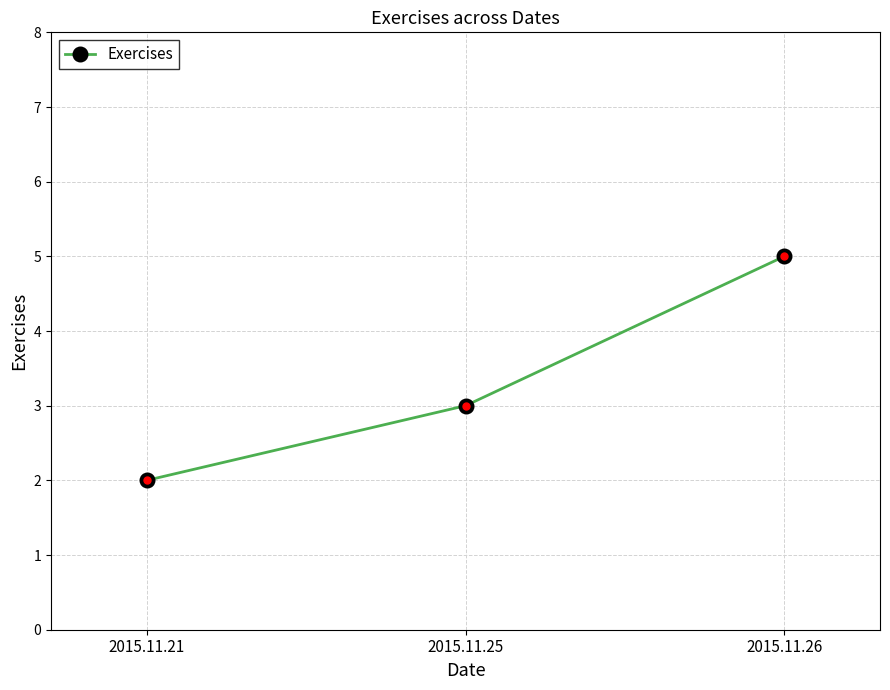

The value at 2015.11.21 is 1. True or false?

False